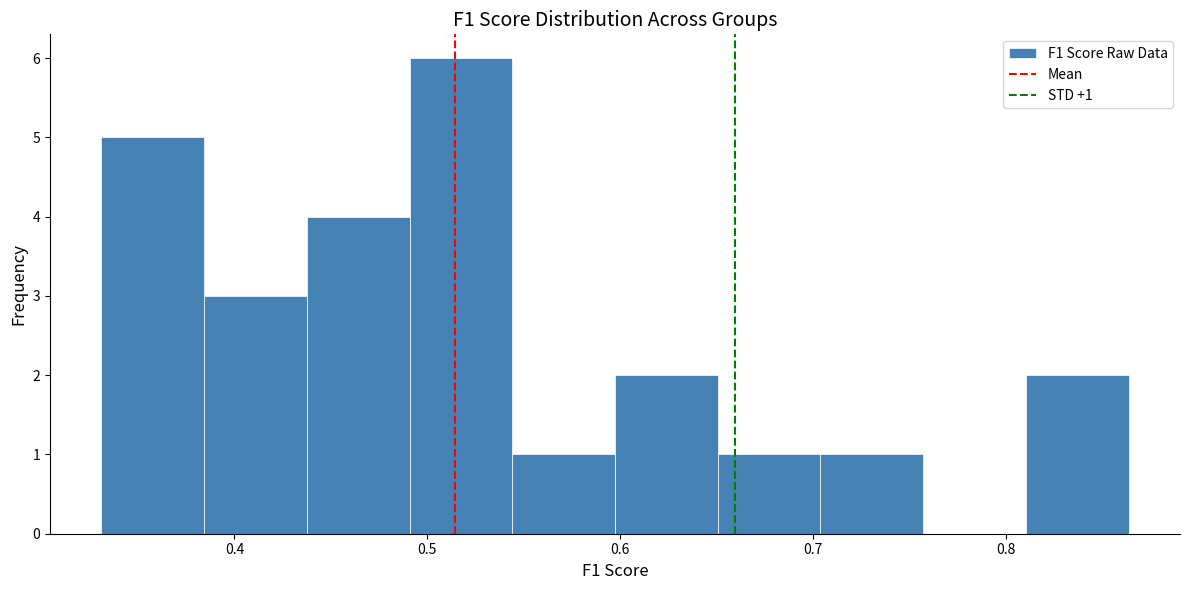

Over which range of the x-axis is the bar tallest?

0.49 to 0.54